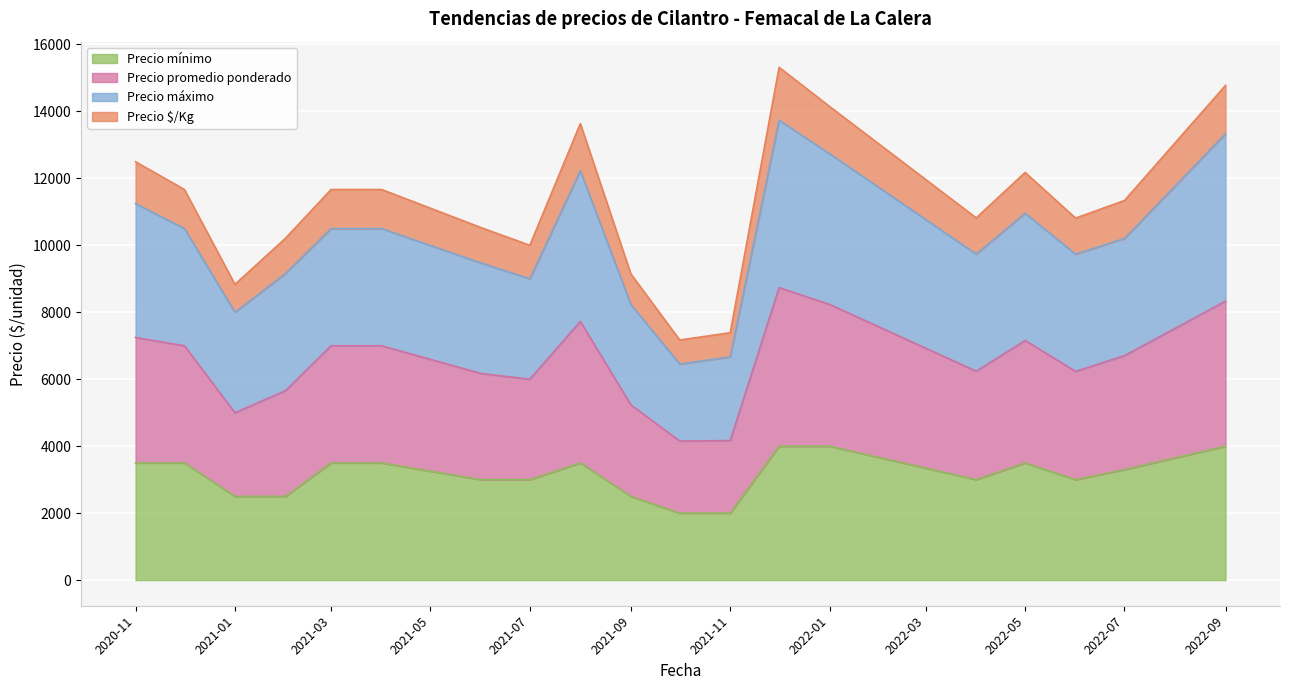

What is the highest value of the Precio mínimo series?

4000